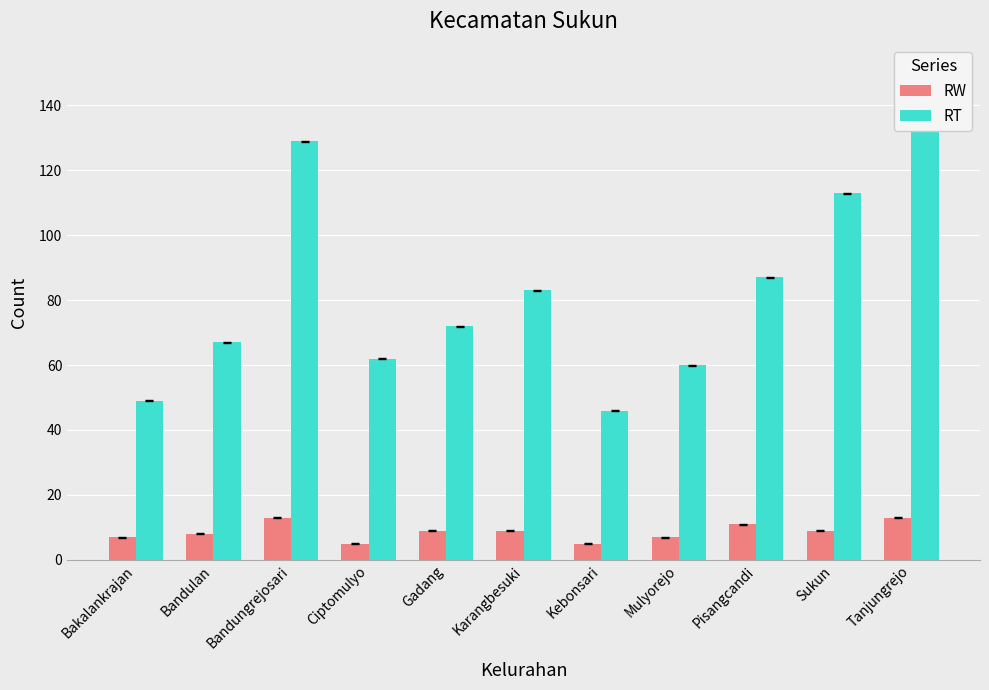

How many values in the RW series exceed 9?

3